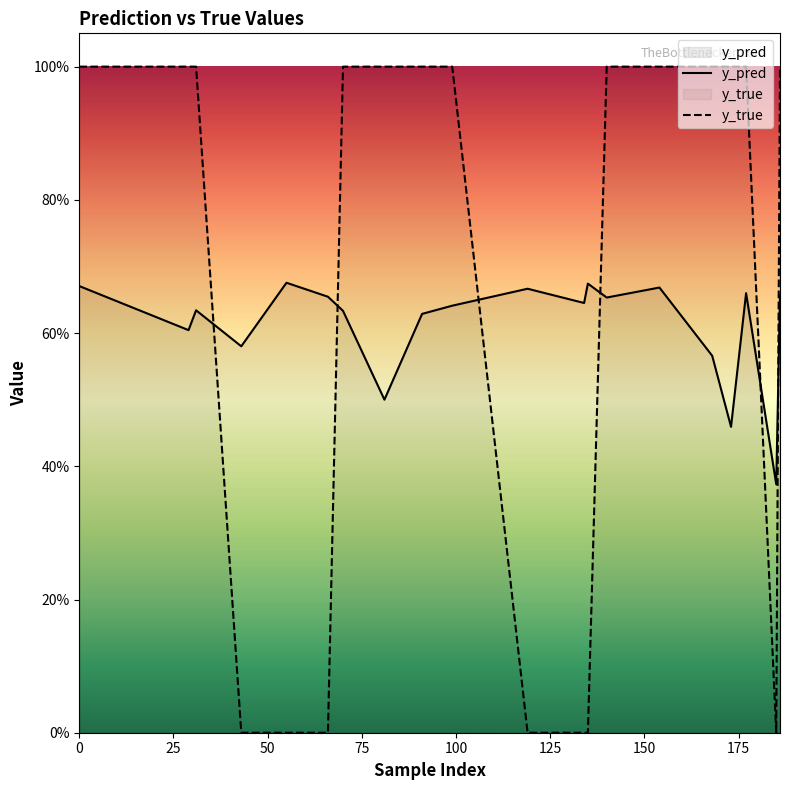

The y_pred series shows 0.4 at 11. True or false?

False